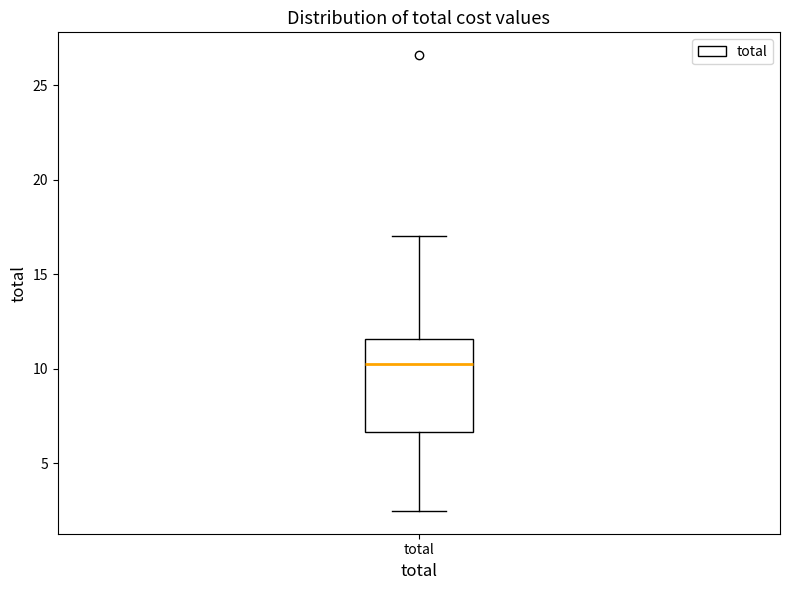

Read this box plot against the y-axis: the position of the median line, the range covered by the box, and the ends of both whiskers. The values are not printed on the chart, so give them approximately, as read against the axis.

median 10.0, box 6.5 to 11.5, whiskers 2.5 to 17.0